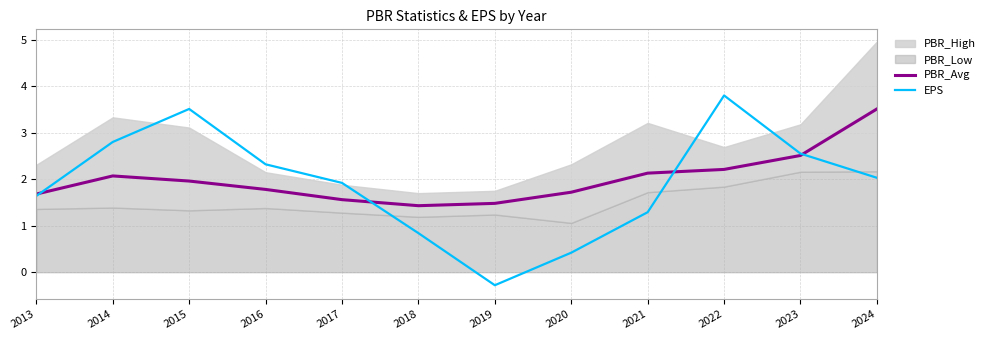

The PBR_Avg series shows 1.8 at 2016. True or false?

True